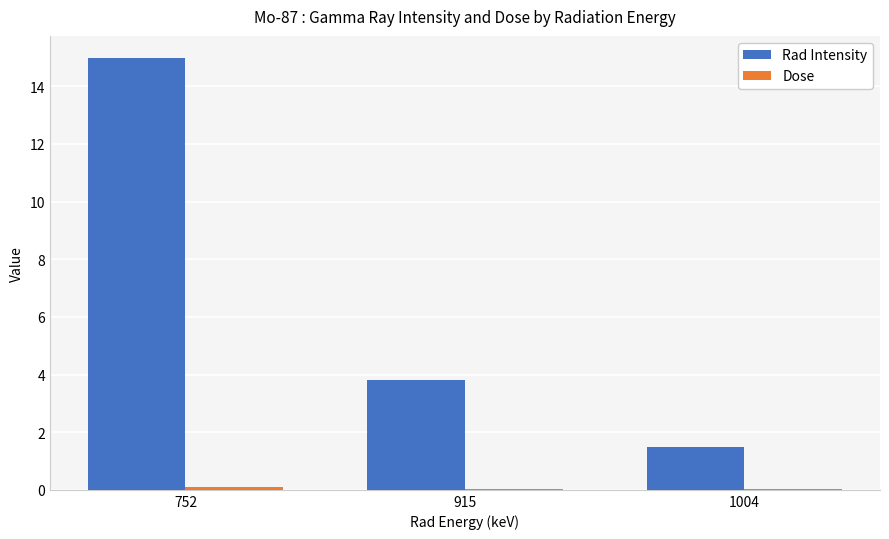

At which category does the chart reach its peak across all series?

752